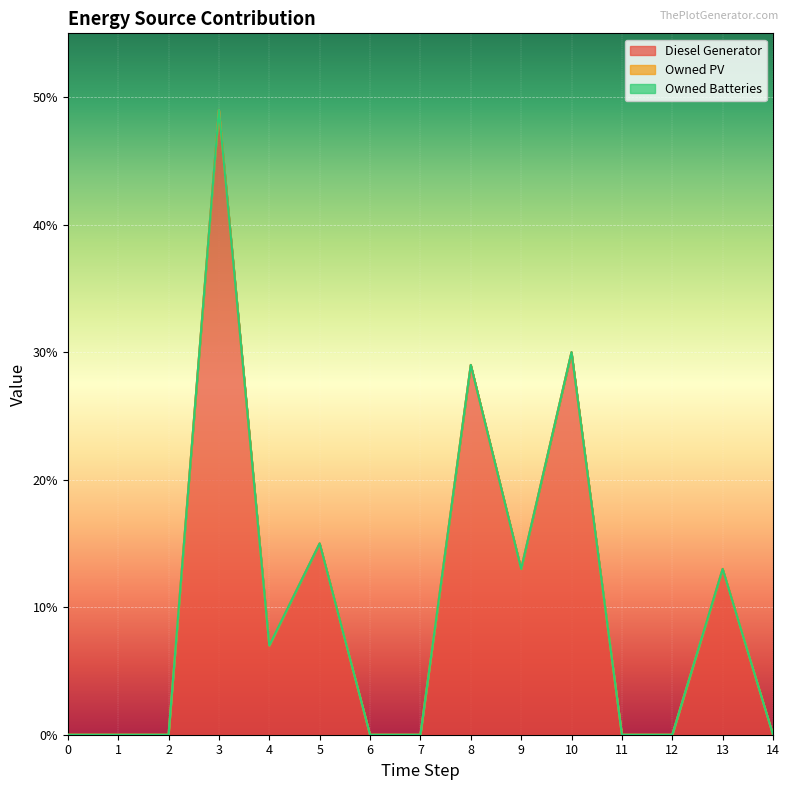

True or false: Diesel Generator has more than 1 interior local peaks.

True